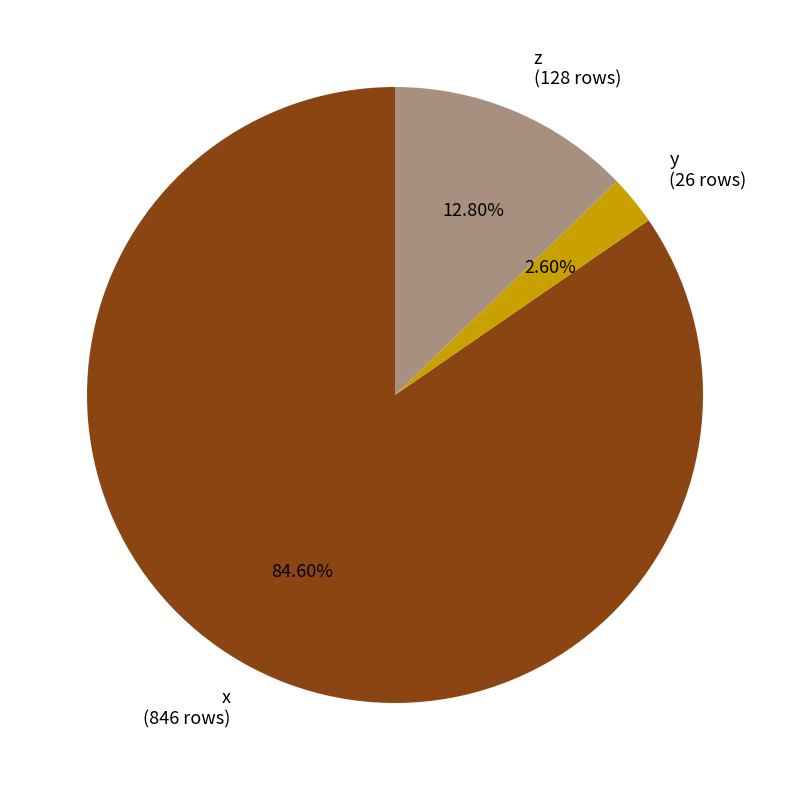

Do z (128 rows) and x (846 rows) together represent more than half of the pie?

Yes